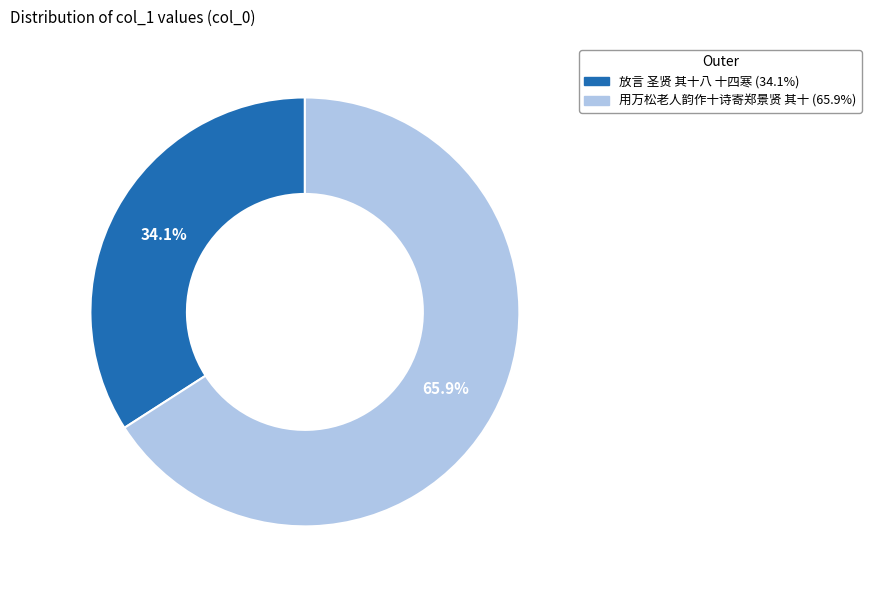

Do 放言 圣贤 其十八 十四寒 and 用万松老人韵作十诗寄郑景贤 其十 together represent more than half of the pie?

Yes